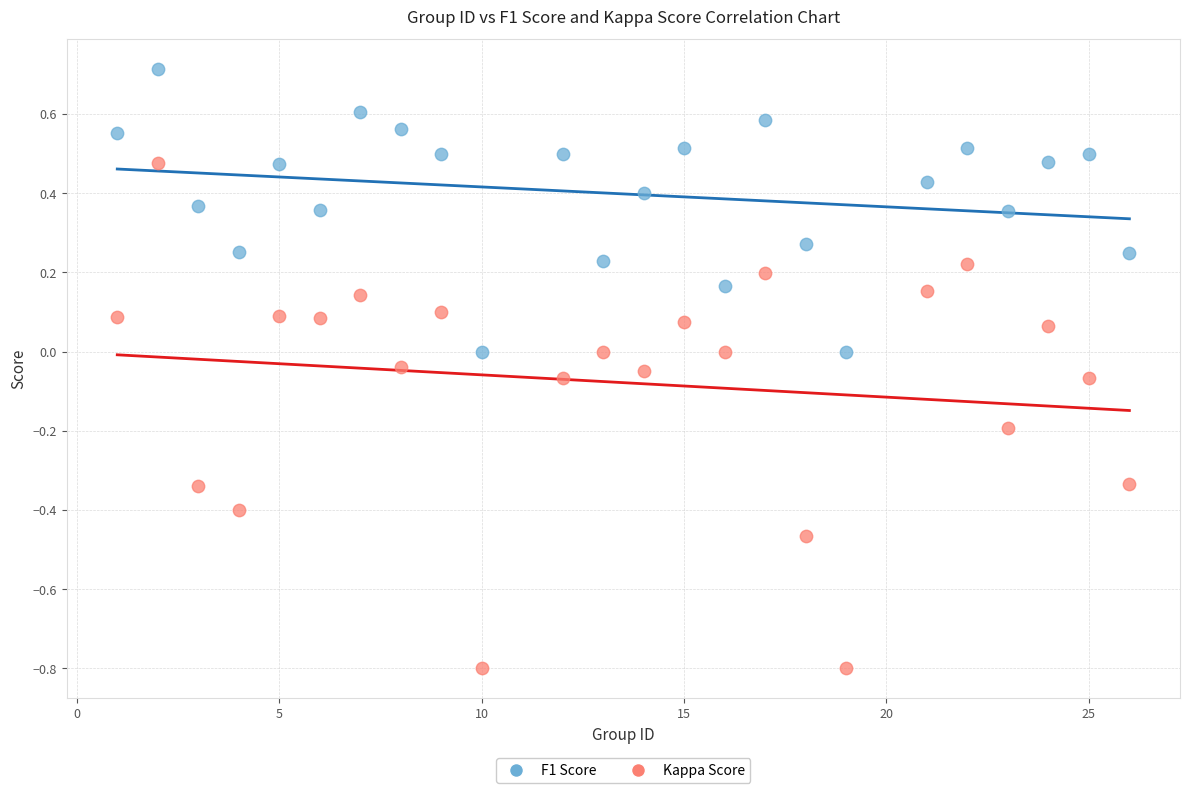

Across all data points, what is the range of Y values (max minus min)?

1.5